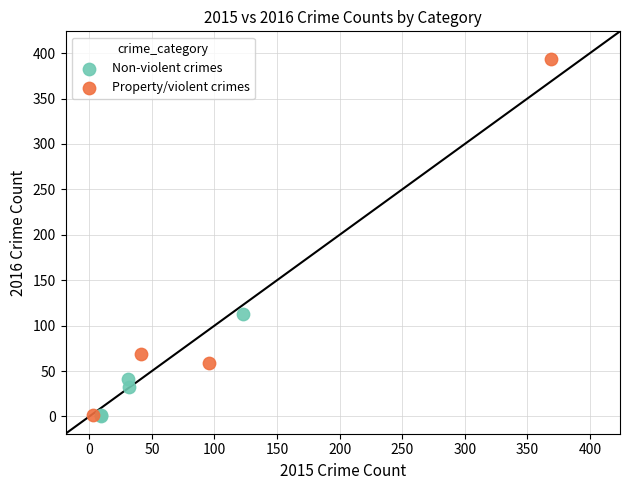

What are all the series names shown in the legend?

Non-violent crimes, Property/violent crimes